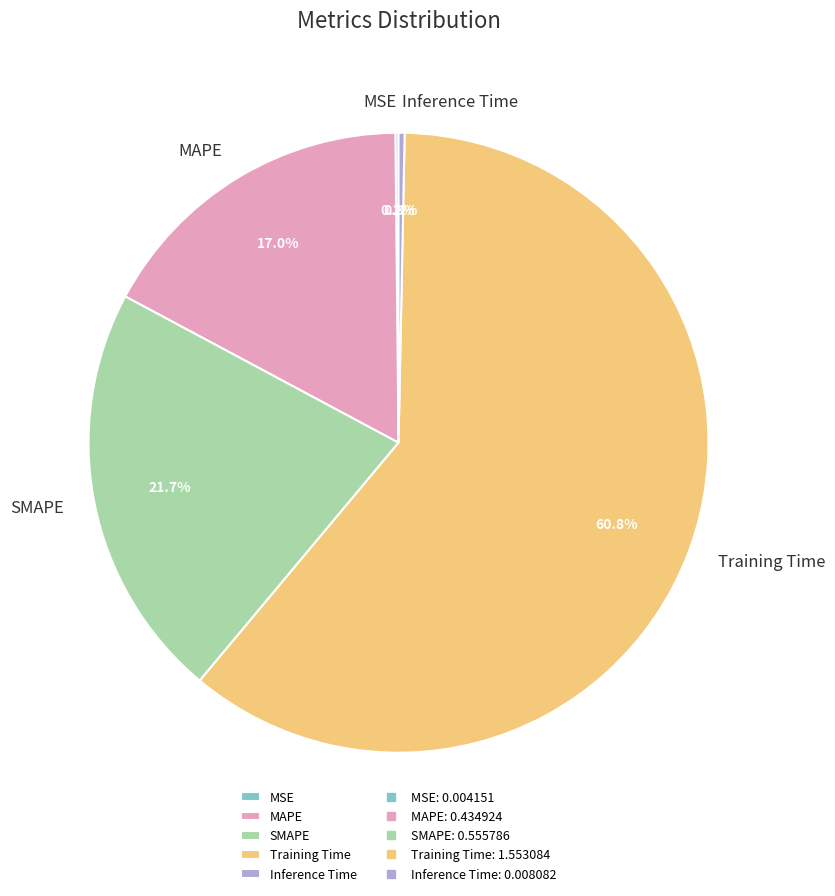

True or false: Inference Time accounts for 0% of the total.

True